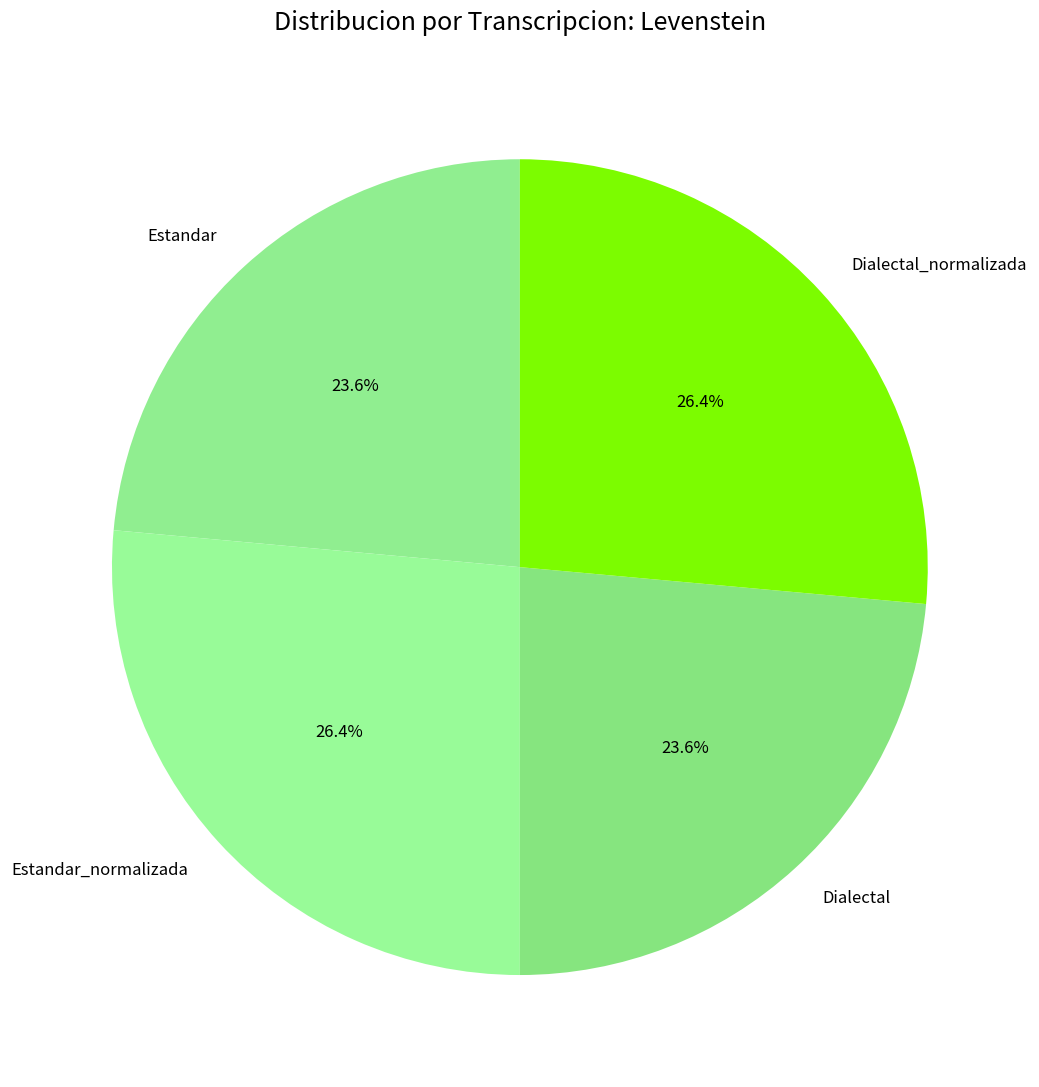

To the nearest percent, what percentage of the pie is Dialectal_normalizada?

26%